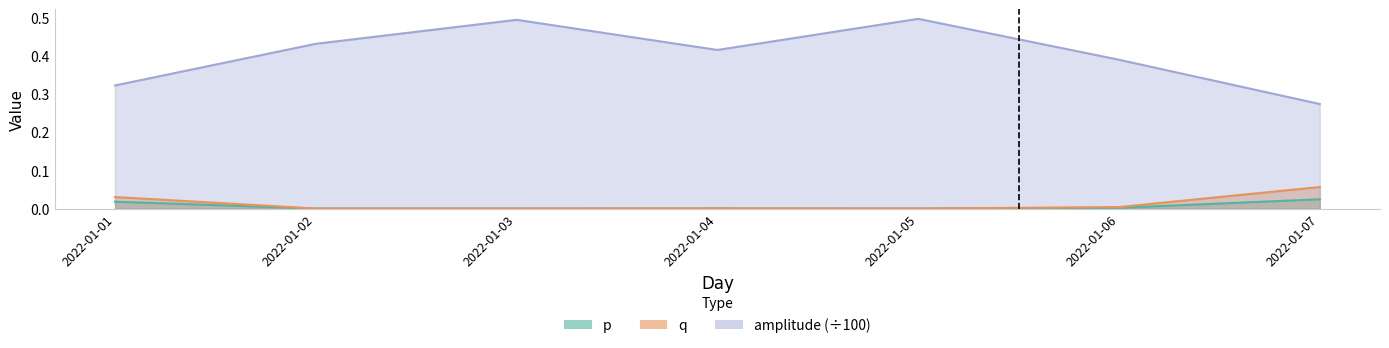

What is the sum of the amplitude values at 2022-01-02 and 2022-01-07?

0.7